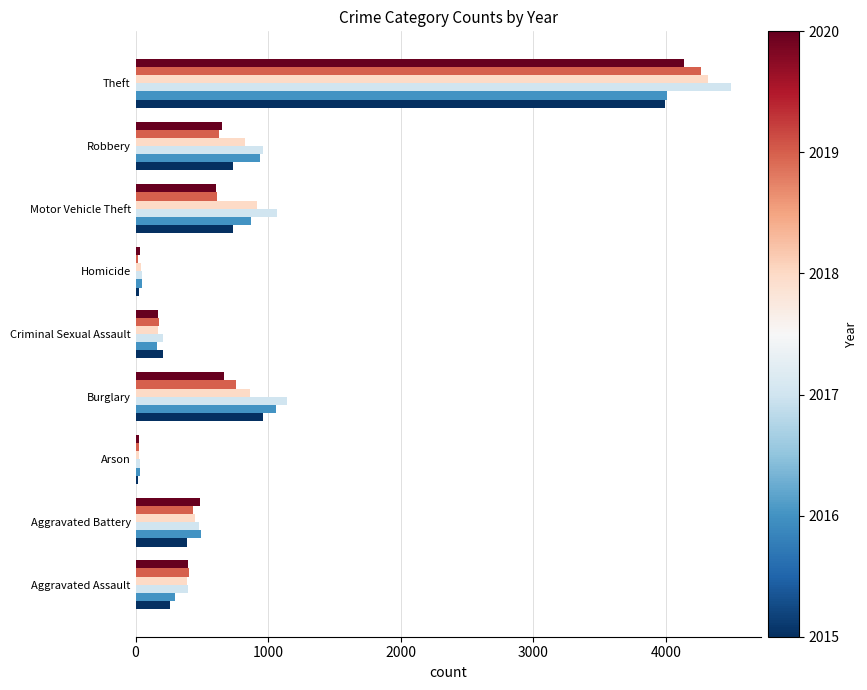

At which category is the sum across all series the highest?

Theft